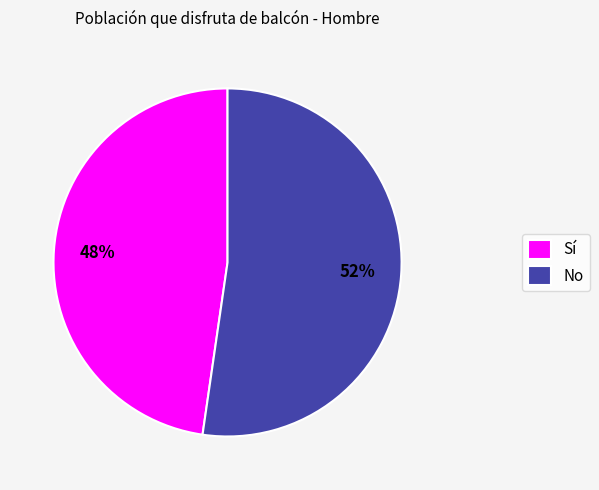

Which category accounts for the majority?

No